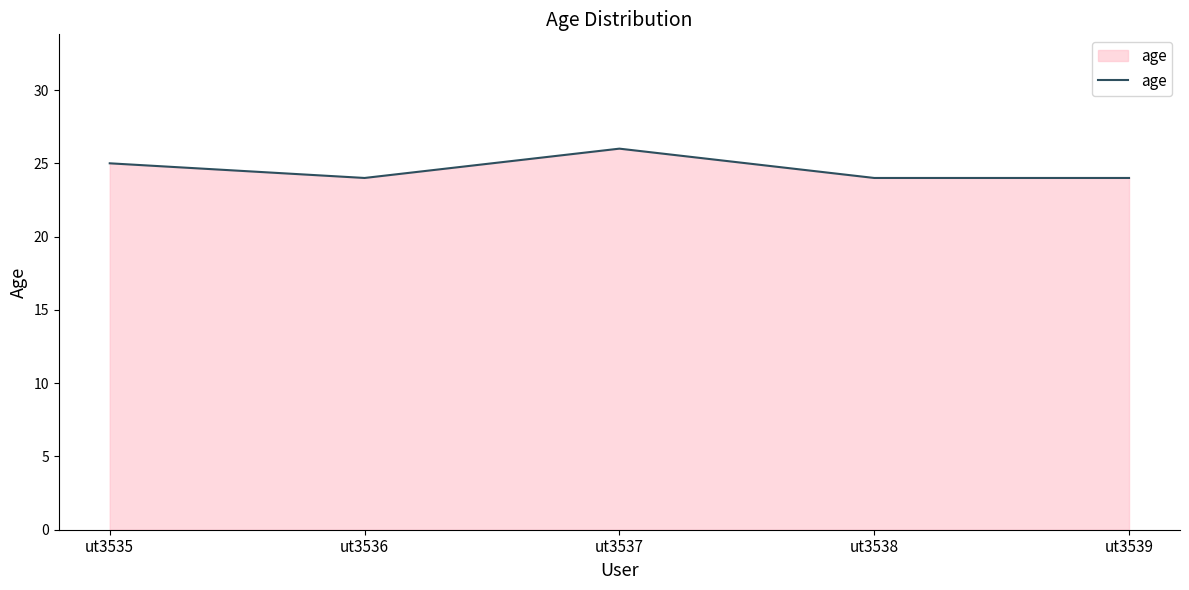

What is the average value?

25